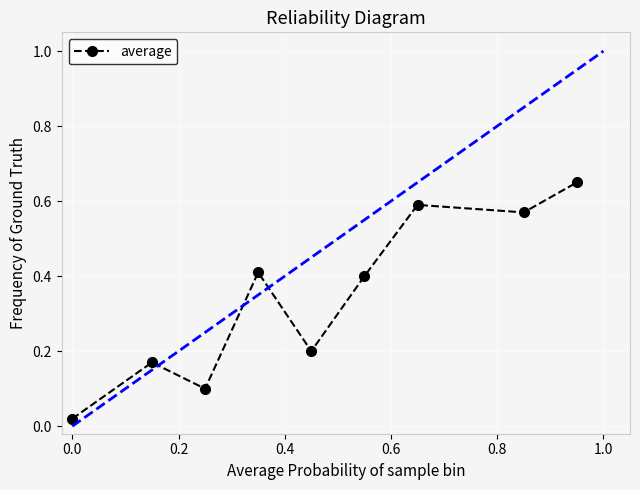

What is the sum of all values?

3.1